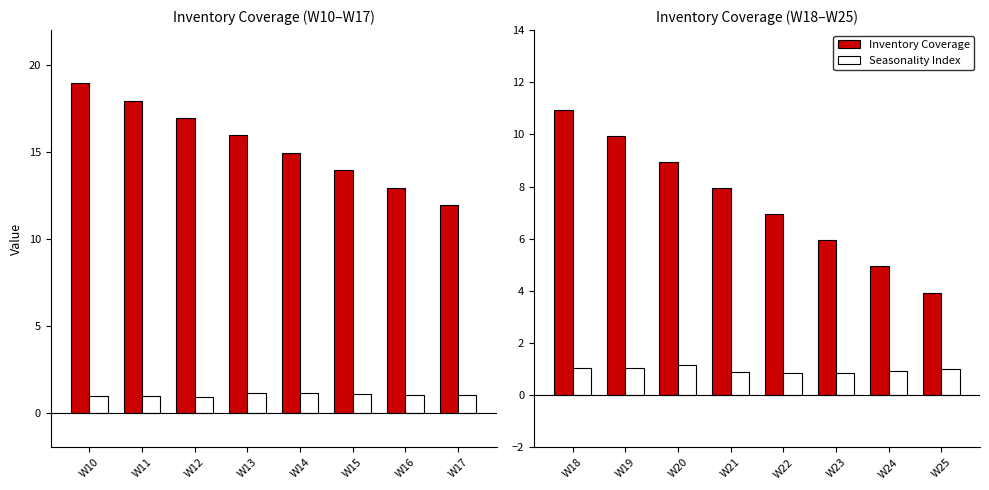

Rank the series at W25 from highest to lowest value.

Inventory Coverage, Seasonality Index